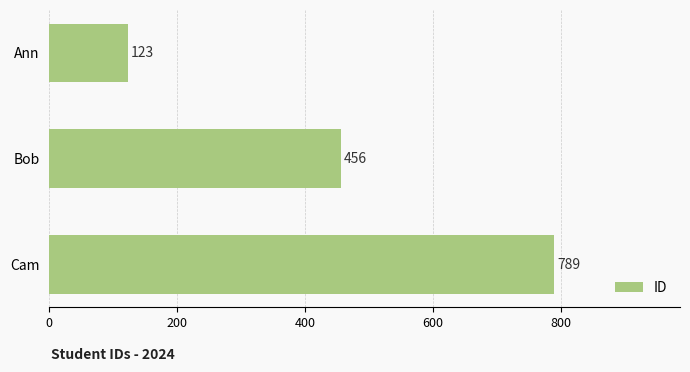

How many distinct data groups are displayed?

1